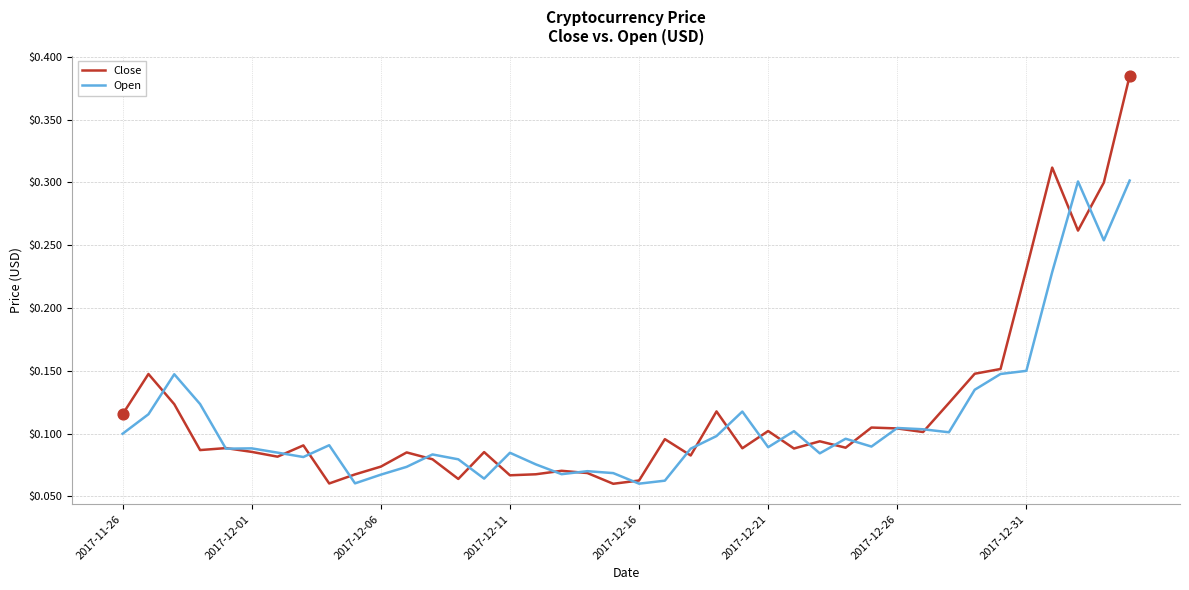

What are all the series names shown in the legend?

Close, Open